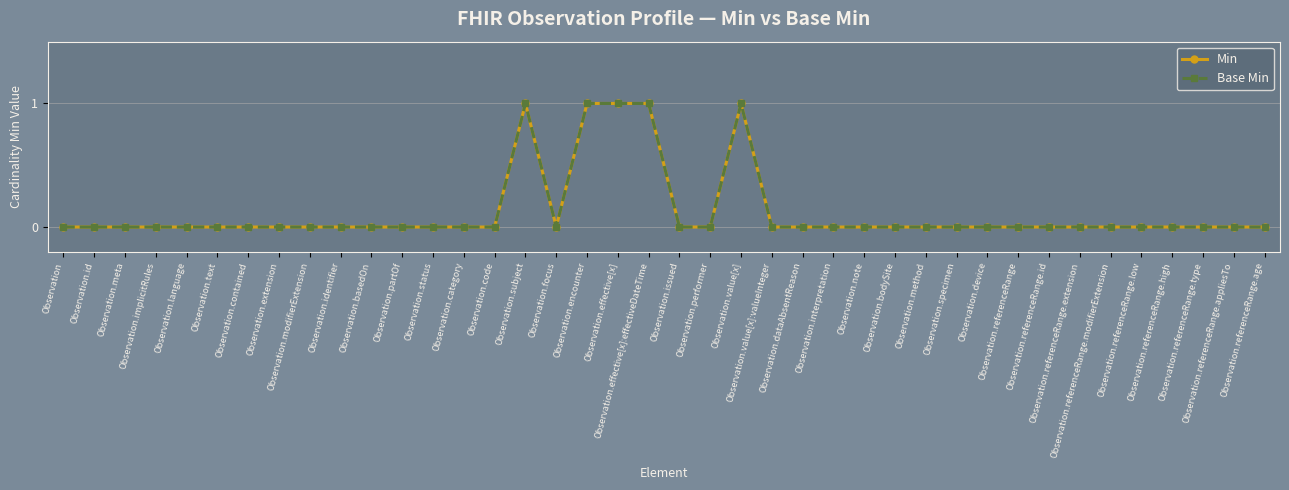

What is the label of the 4th point from the right?

Observation.referenceRange.high